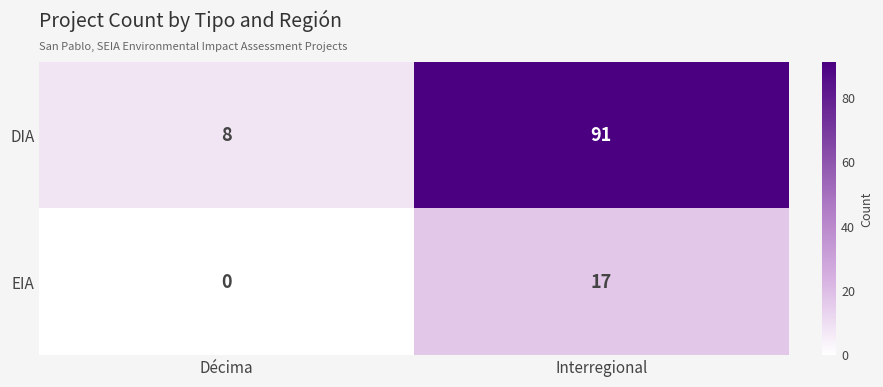

How many categories are shown in the chart?

2